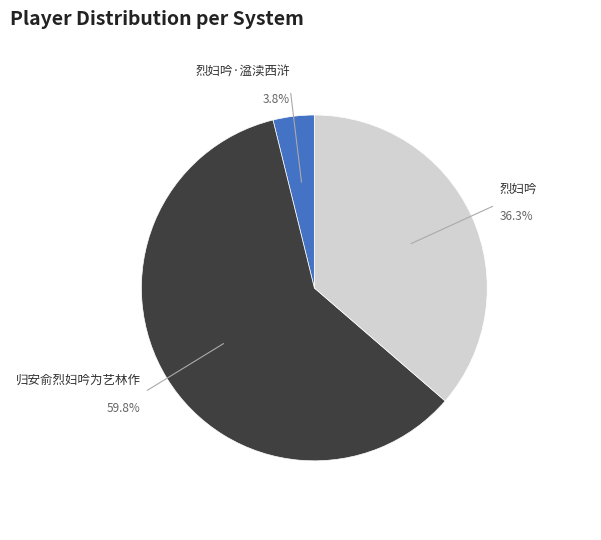

Does any single category account for the majority?

Yes